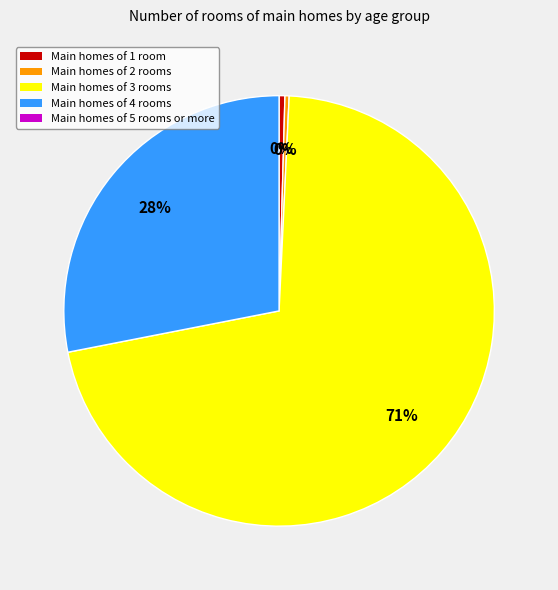

Is there any slice that represents more than half of the pie?

Yes